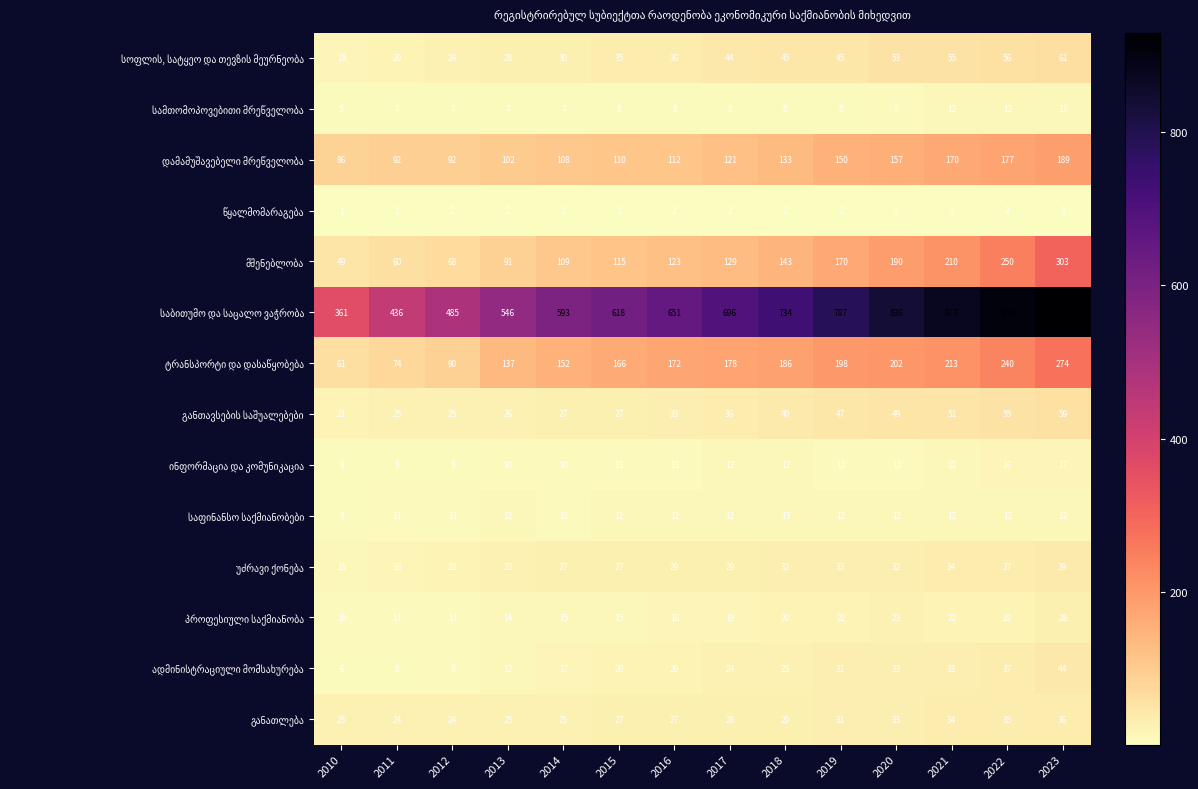

What is the greatest value displayed?

930